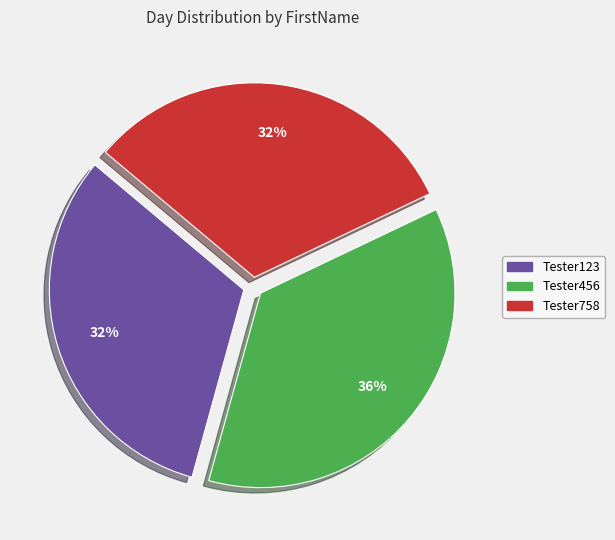

Does Tester758 represent more than half of the total?

No